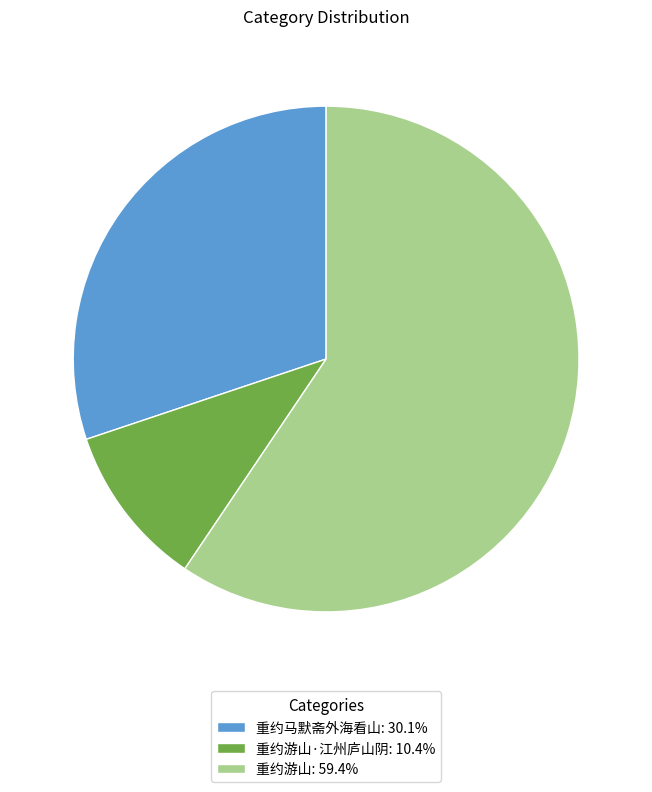

Is the sum of 重约游山·江州庐山阴: 10.4% and 重约游山: 59.4% greater than half?

Yes